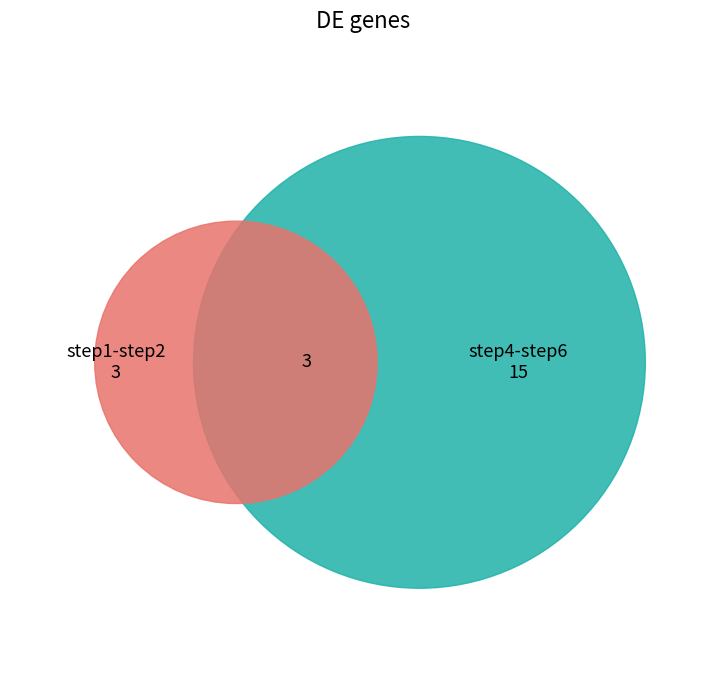

Which slice is the smallest?

step1